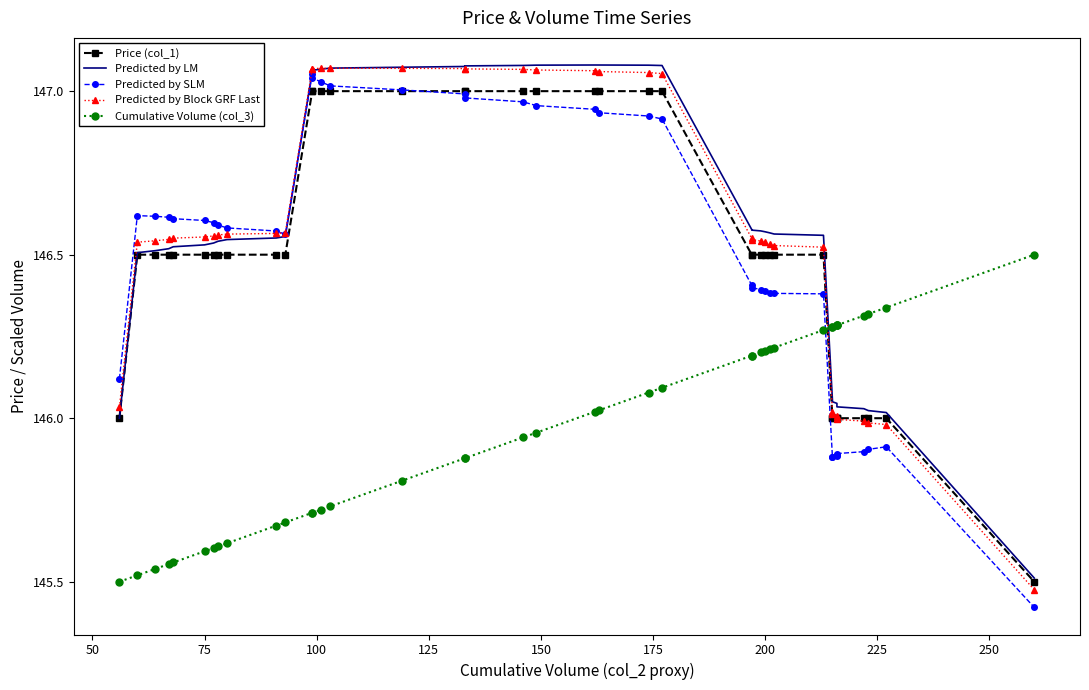

What is the average value of the Predicted by LM series?

146.6